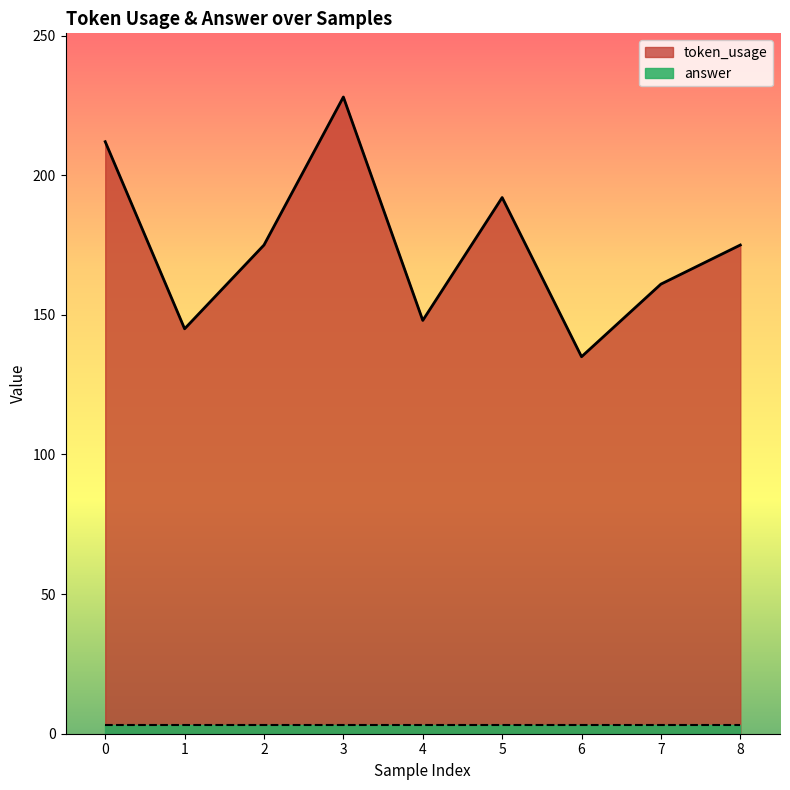

How many interior local valleys (lower than both neighbors) does the data have?

3